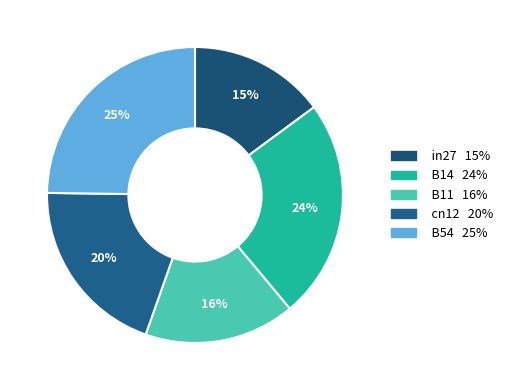

To the nearest percent, what is the difference between the largest and smallest slice percentages?

10%